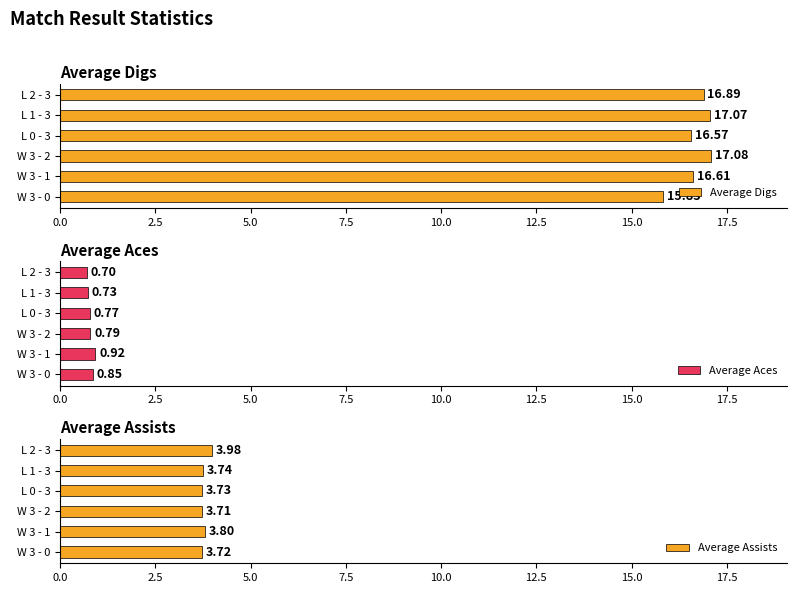

At which label does Average Digs reach its peak?

W 3 - 2